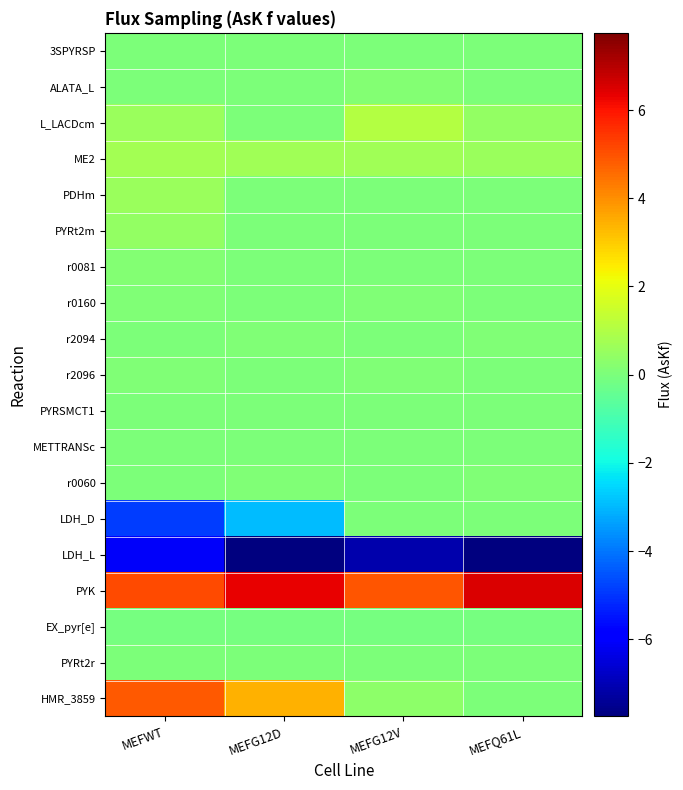

Reading left to right, transcribe all the data shown in this chart.

3SPYRSP: MEFWT=0.0	MEFG12D=0.0	MEFG12V=0.0	MEFQ61L=0.0
ALATA_L: MEFWT=0.0	MEFG12D=0.0	MEFG12V=0.1	MEFQ61L=0.0
L_LACDcm: MEFWT=0.6	MEFG12D=0.0	MEFG12V=1.0	MEFQ61L=0.5
ME2: MEFWT=0.8	MEFG12D=0.7	MEFG12V=0.7	MEFQ61L=0.5
PDHm: MEFWT=0.6	MEFG12D=0.0	MEFG12V=0.0	MEFQ61L=0.0
PYRt2m: MEFWT=0.4	MEFG12D=0.0	MEFG12V=0.0	MEFQ61L=0.0
r0081: MEFWT=0.1	MEFG12D=0.0	MEFG12V=0.0	MEFQ61L=0.0
r0160: MEFWT=0.1	MEFG12D=0.0	MEFG12V=0.1	MEFQ61L=0.0
r2094: MEFWT=0.0	MEFG12D=0.1	MEFG12V=0.0	MEFQ61L=0.1
r2096: MEFWT=0.1	MEFG12D=0.0	MEFG12V=0.1	MEFQ61L=0.0
PYRSMCT1: MEFWT=0.0	MEFG12D=0.0	MEFG12V=0.0	MEFQ61L=0.0
METTRANSc: MEFWT=0.0	MEFG12D=0.0	MEFG12V=0.0	MEFQ61L=0.0
r0060: MEFWT=0.0	MEFG12D=0.1	MEFG12V=0.0	MEFQ61L=0.1
LDH_D: MEFWT=-4.9	MEFG12D=-3.0	MEFG12V=0.0	MEFQ61L=0.0
LDH_L: MEFWT=-6.1	MEFG12D=-7.8	MEFG12V=-7.1	MEFQ61L=-7.7
PYK: MEFWT=5.1	MEFG12D=6.3	MEFG12V=4.9	MEFQ61L=6.5
EX_pyr[e]: MEFWT=-0.1	MEFG12D=-0.1	MEFG12V=-0.1	MEFQ61L=-0.1
PYRt2r: MEFWT=0.0	MEFG12D=0.0	MEFG12V=0.0	MEFQ61L=0.0
HMR_3859: MEFWT=4.9	MEFG12D=3.4	MEFG12V=0.3	MEFQ61L=0.0